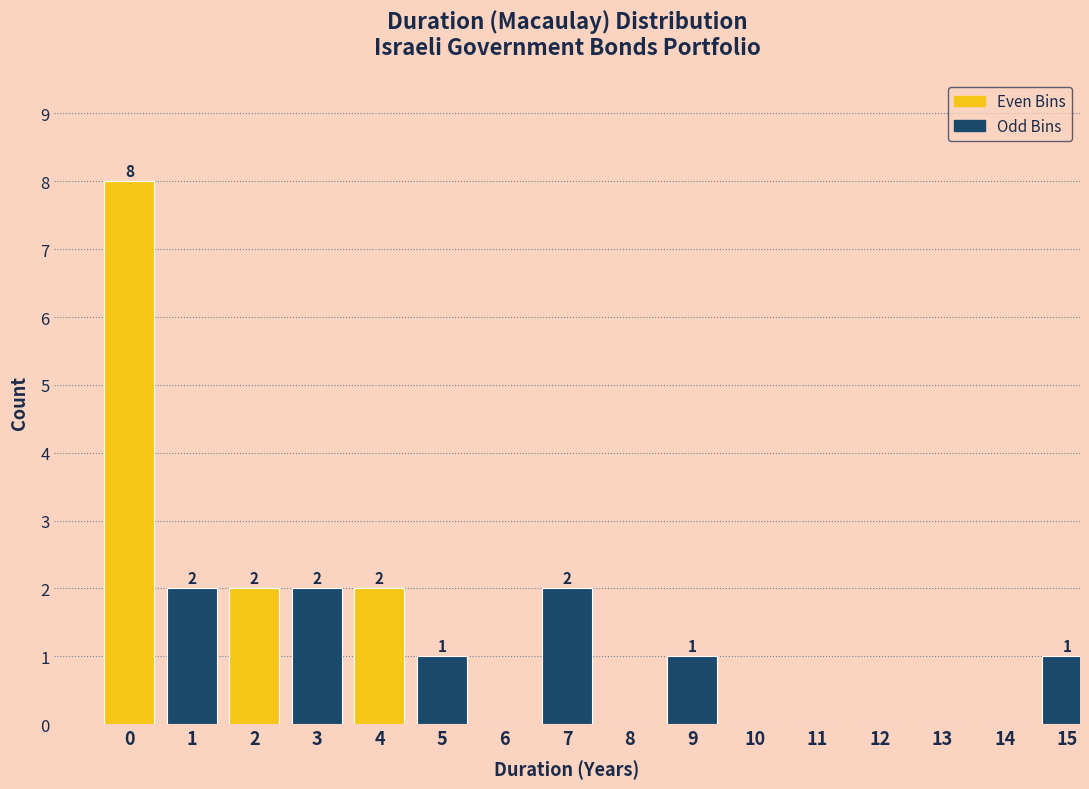

Reading left to right, what are all the values shown in this chart?

0=8	1=2	2=2	3=2	4=2	5=1	6=0	7=2	8=0	9=1	10=0	11=0	12=0	13=0	14=0	15=1